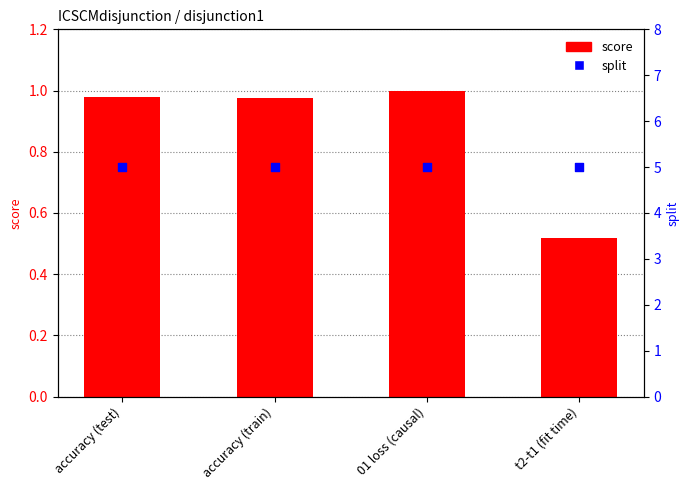

Is the value of score at accuracy (train) greater than the value of split at accuracy (test)?

No